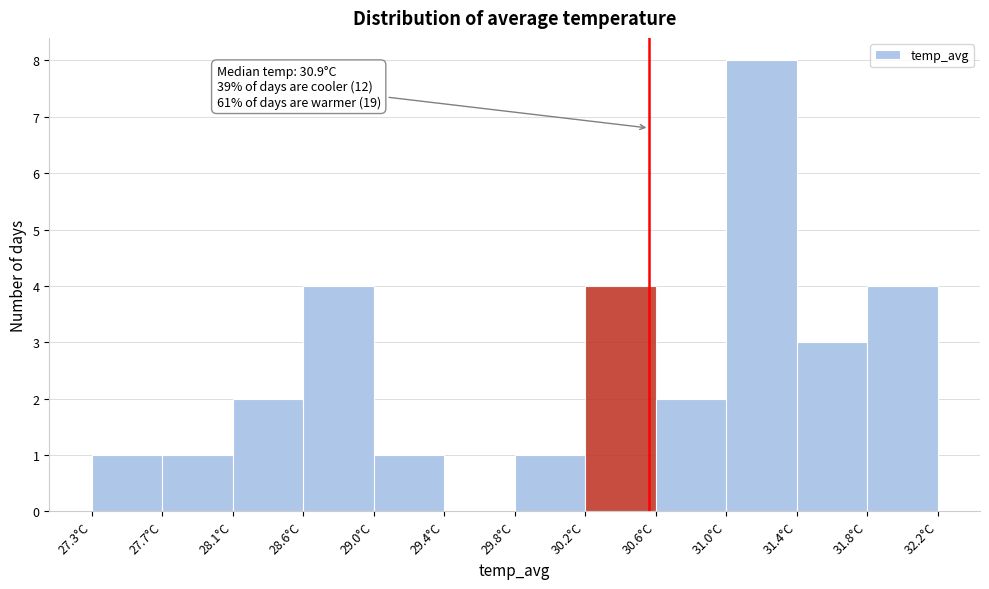

Over which range of the x-axis is the bar tallest?

31.00 to 31.40